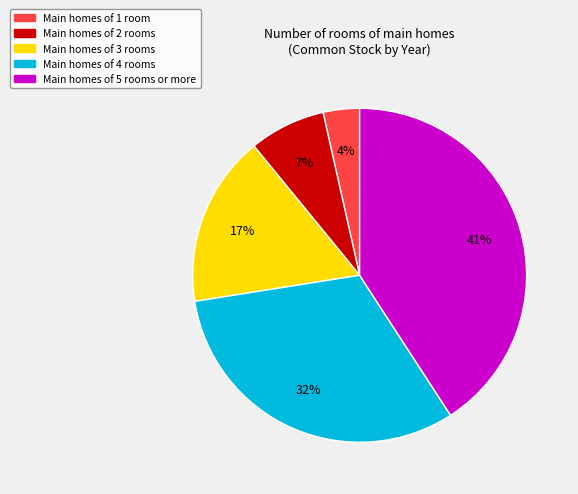

To the nearest percent, what is the average slice percentage?

20%